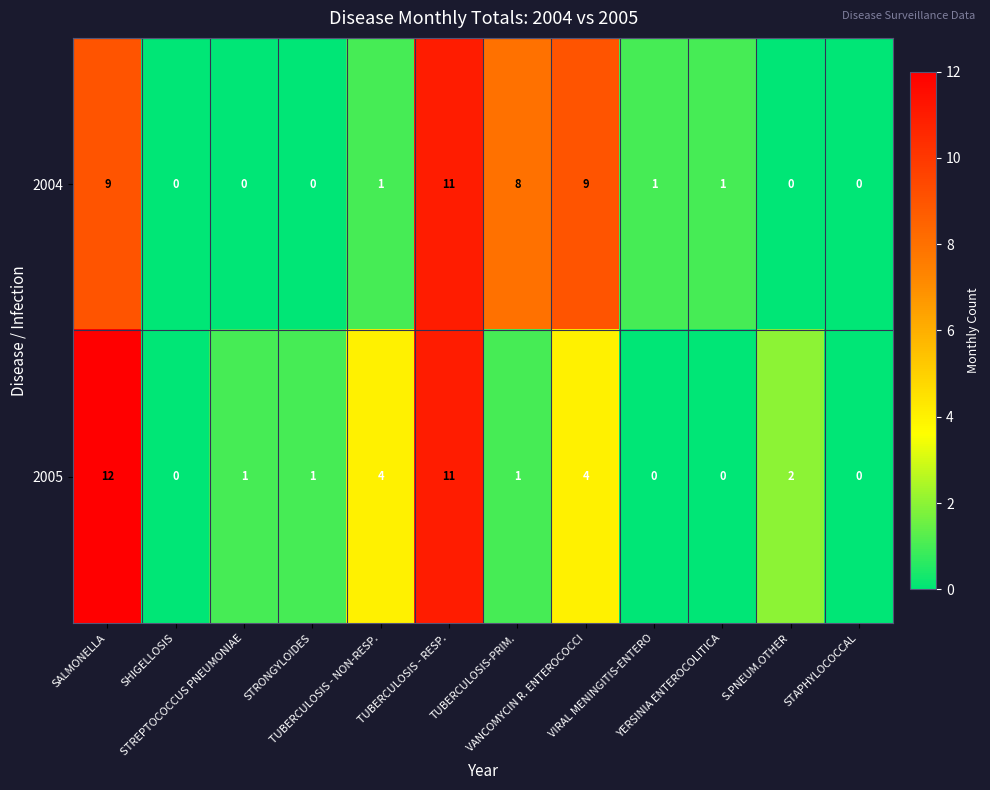

How many data points does each series have?

12